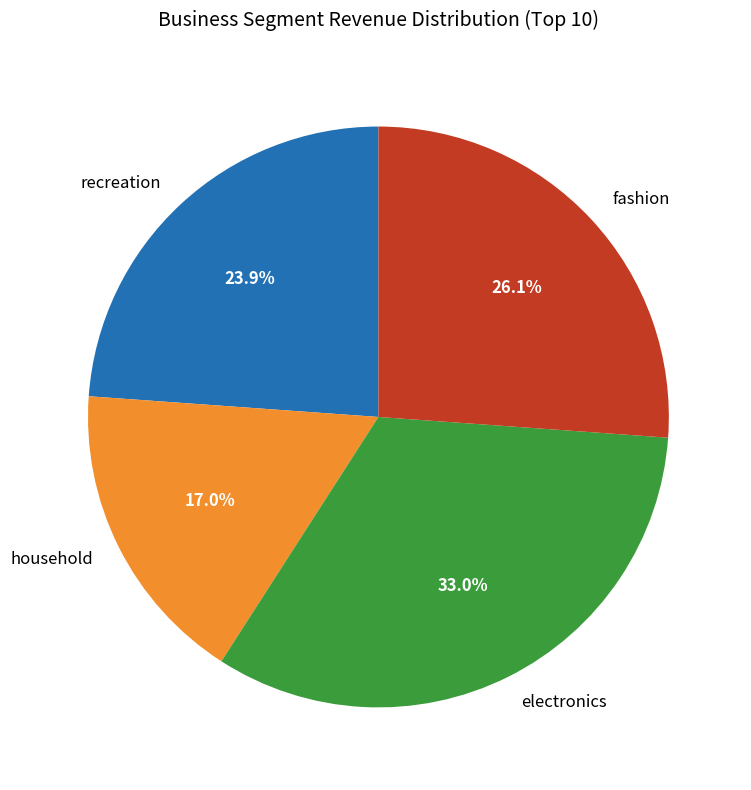

Combined, what portion of the pie is recreation and household?

40.9%